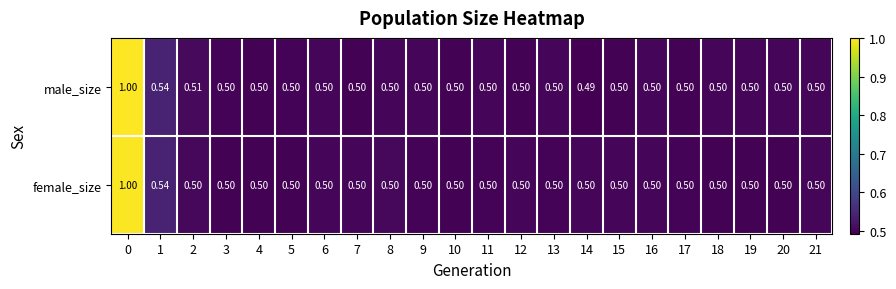

What is the total value across all series at 17?

1.0